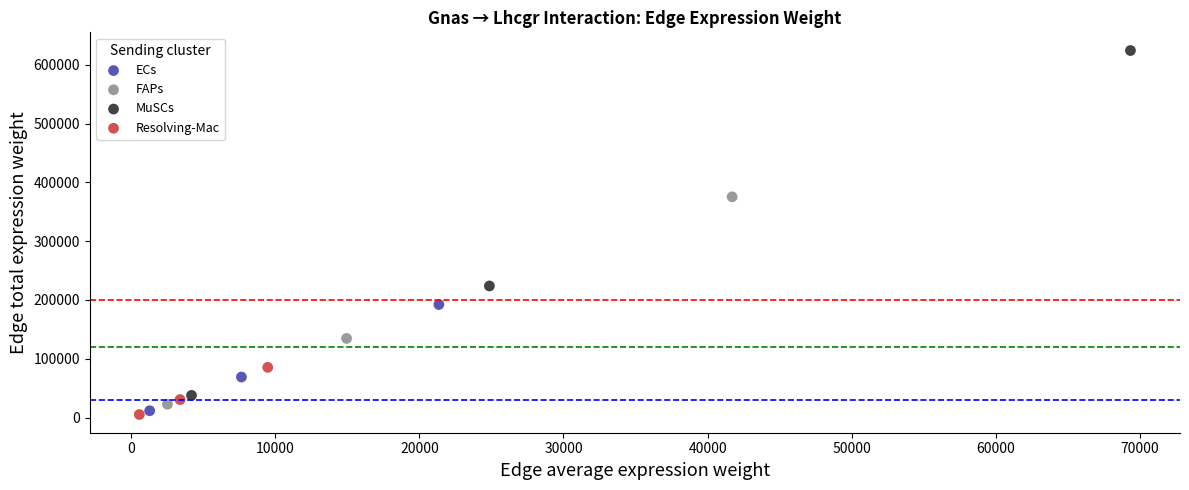

Which series contains the highest Y value?

MuSCs